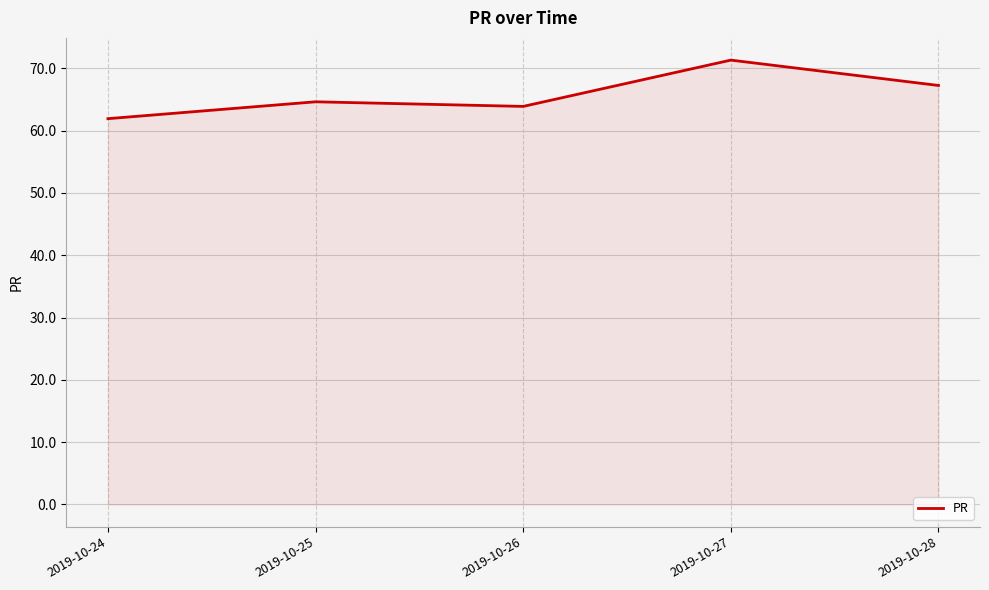

Which has a higher value, 2019-10-24 or 2019-10-25?

2019-10-25